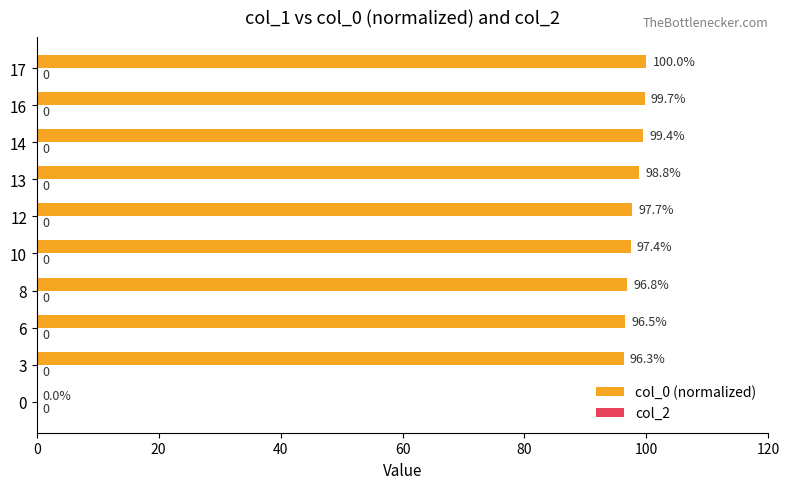

At which label is the value closest to 50?

3